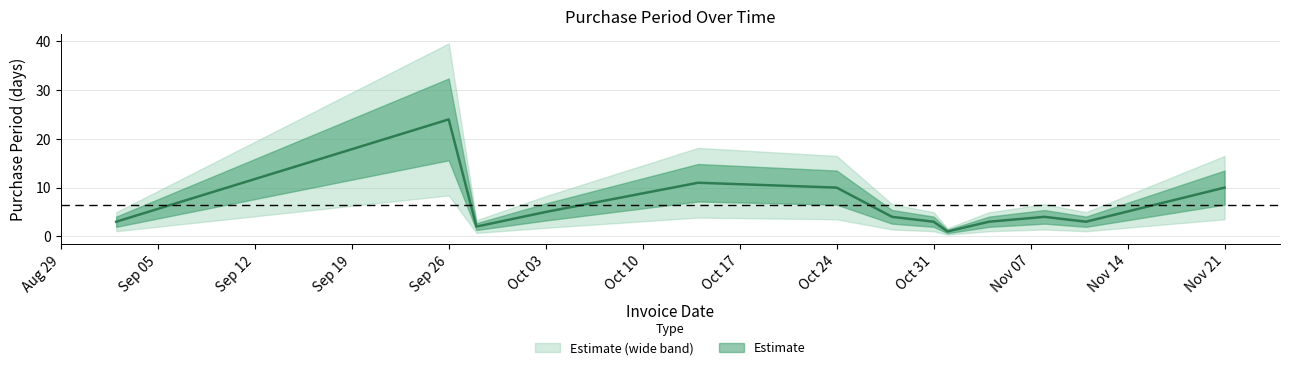

Where is the data nearest to the value 12?

2016-10-14